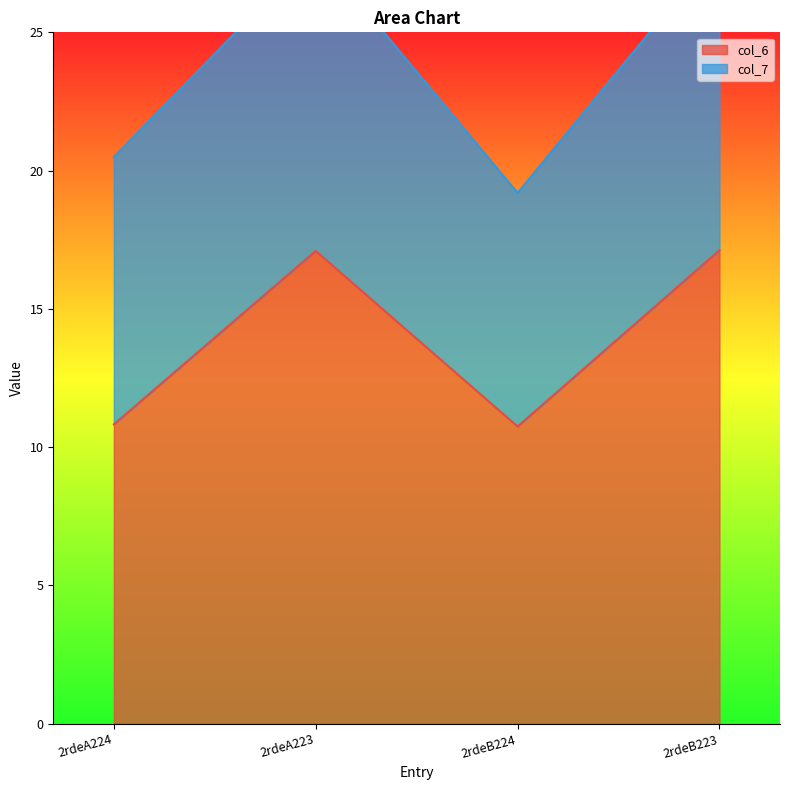

What value does the col_6 series have at 2rdeB224?

10.7